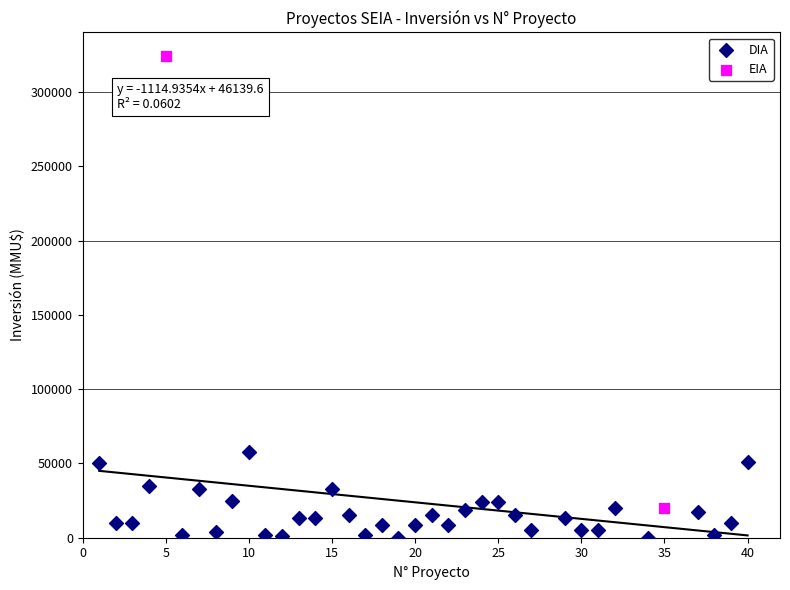

What are all the series names shown in the legend?

DIA, EIA